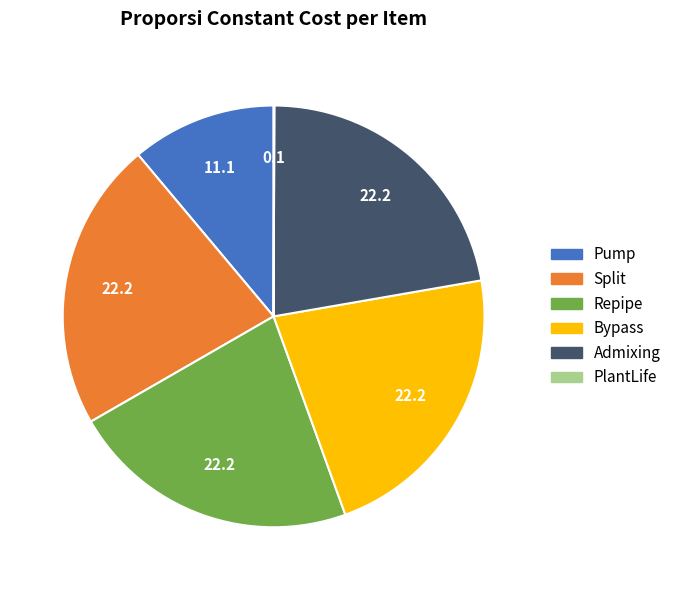

Does Split represent more than half of the total?

No